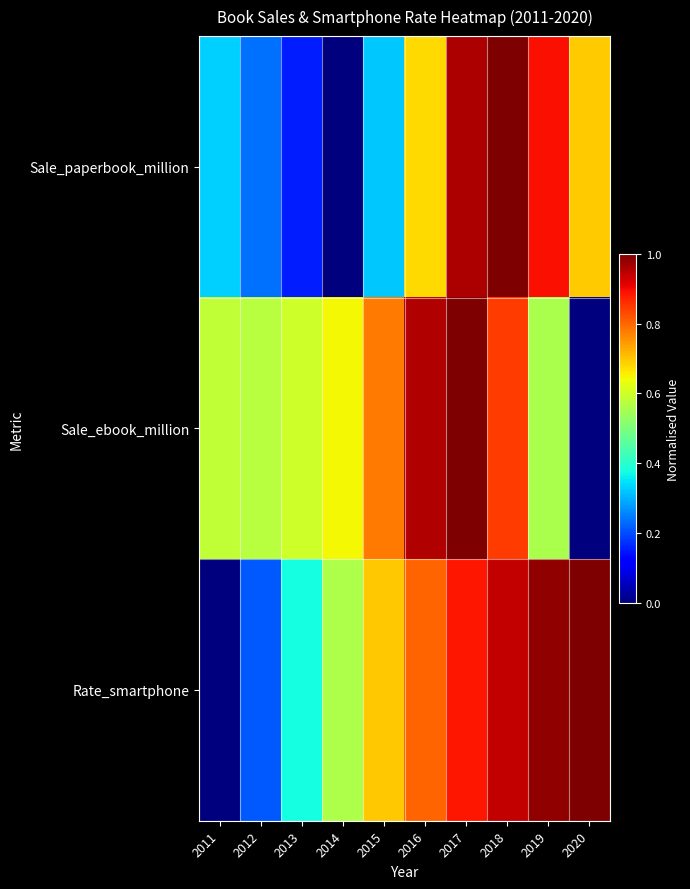

At 2019, list the series in order from smallest to largest.

Sale_ebook_million, Sale_paperbook_million, Rate_smartphone